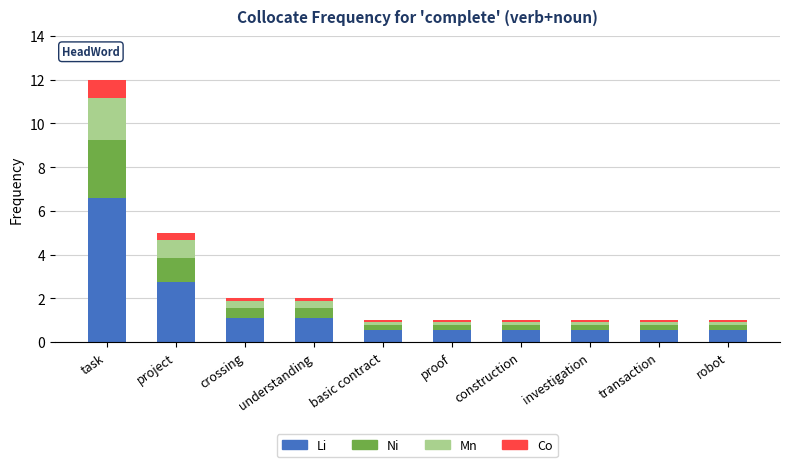

List the series in order of their peak value, lowest first.

Co, Mn, Ni, Li